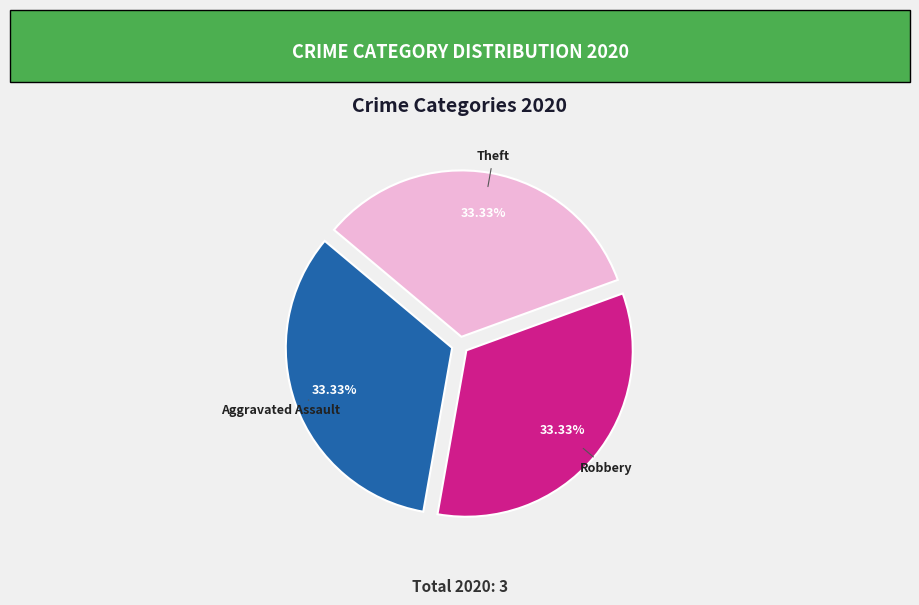

Count the number of slices in the pie.

3